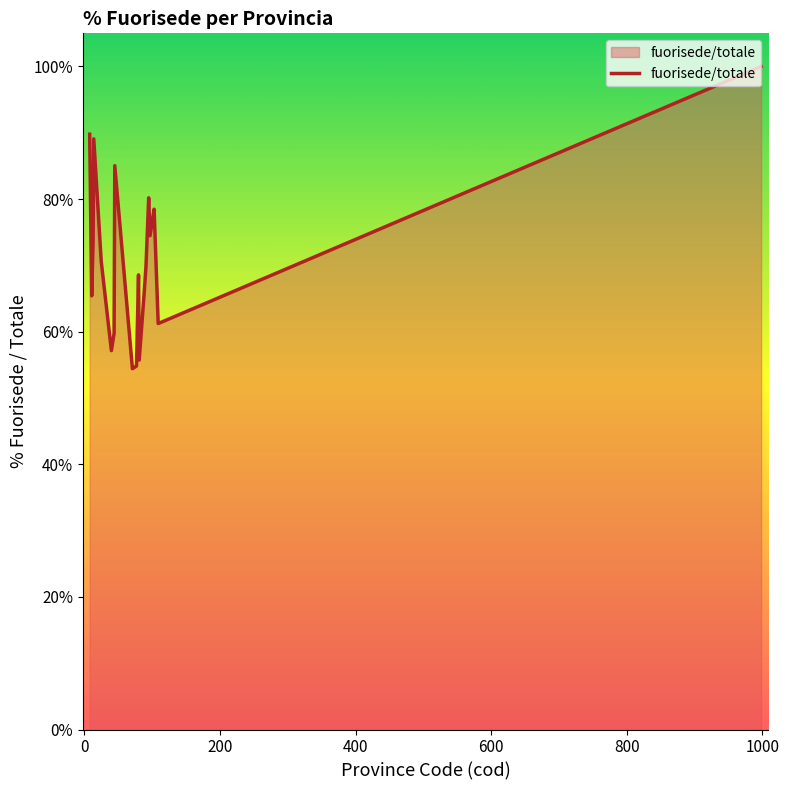

How many distinct data groups are displayed?

1